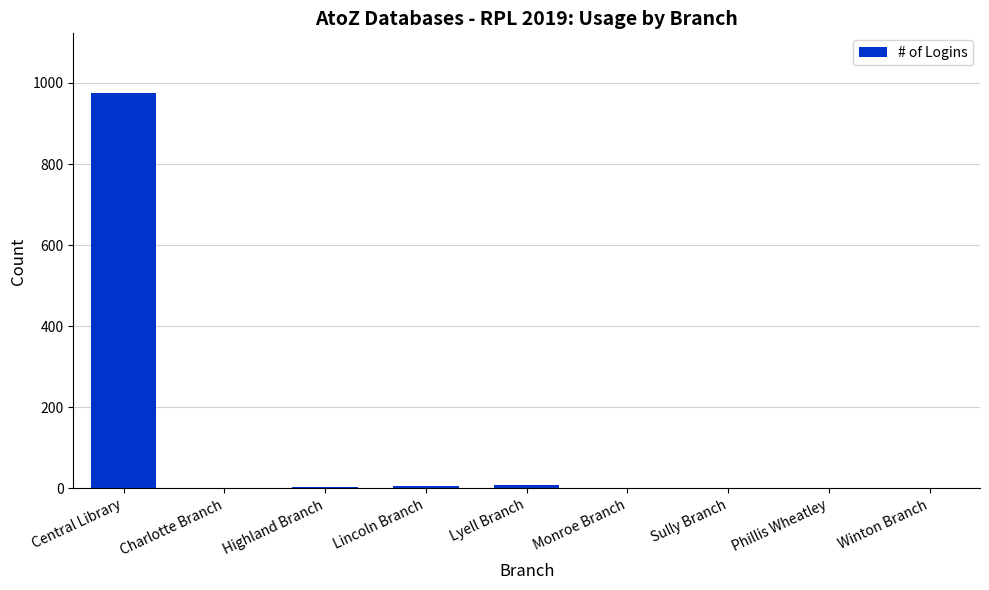

What is the change in value from Lincoln Branch to Winton Branch?

-4